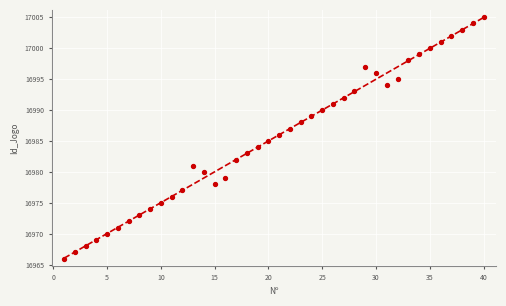

What is the range of Y values (max minus min)?

39